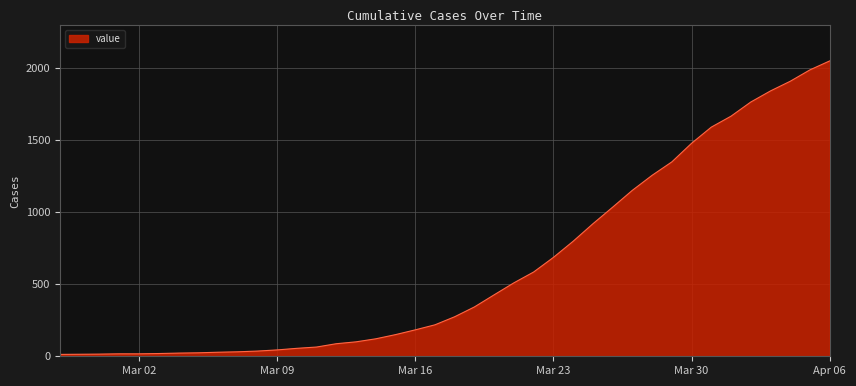

What is the maximum value shown in the chart?

2047